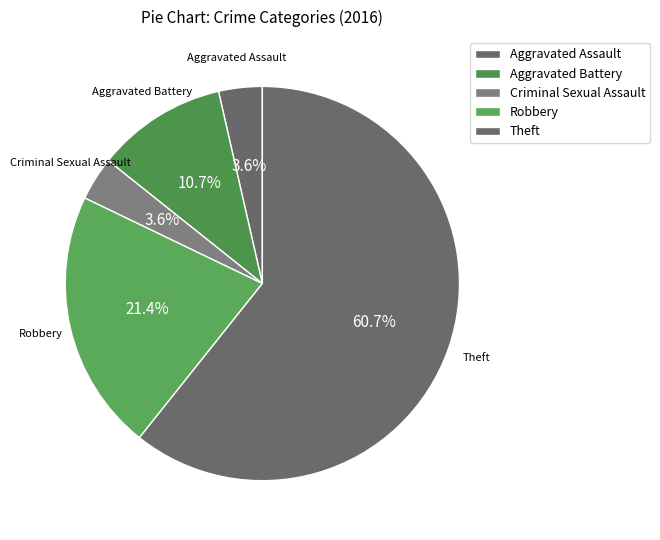

Is there any slice that represents more than half of the pie?

Yes